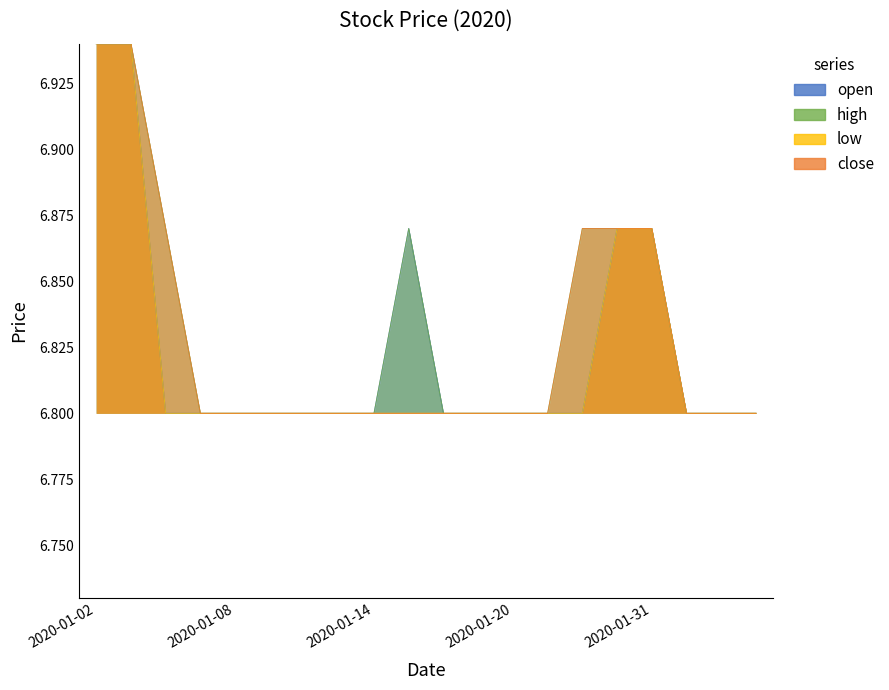

Is the value of low at 2020-01-14 greater than the value of close at 2020-01-20?

No